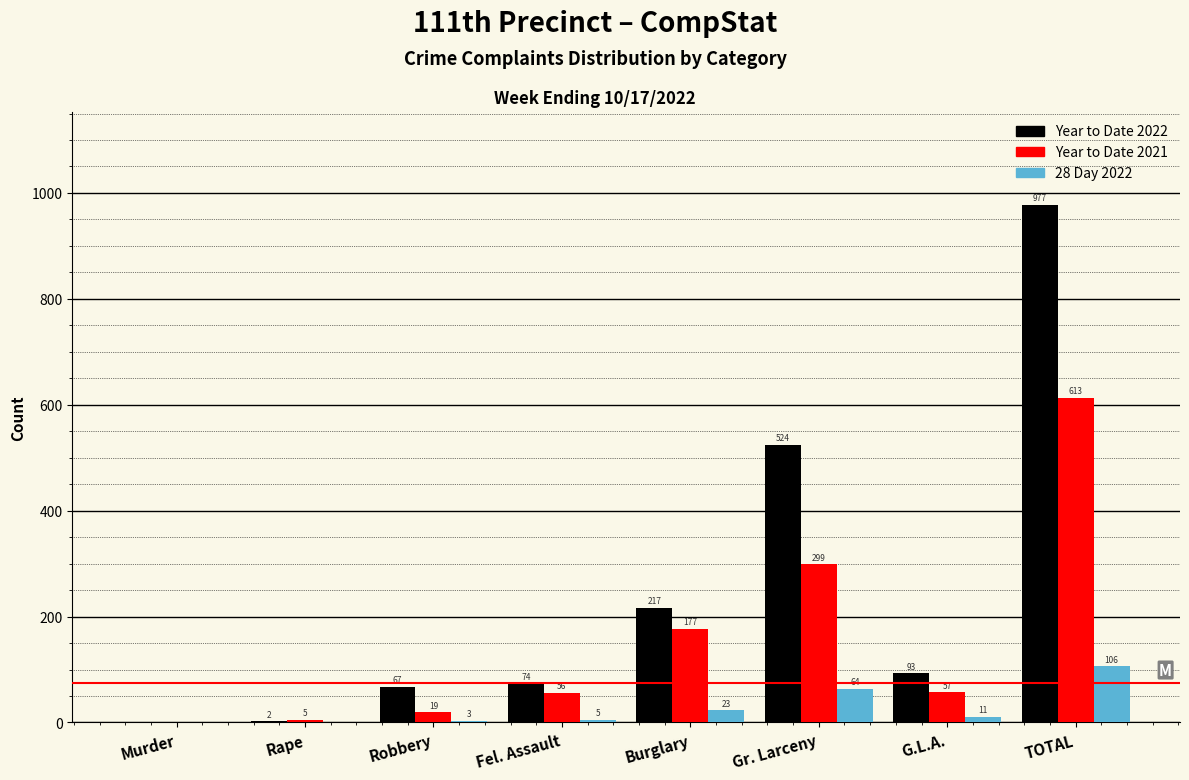

Reading right to left, list all the values displayed in this chart.

Year to Date 2022: TOTAL=977	G.L.A.=93	Gr. Larceny=524	Burglary=217	Fel. Assault=74	Robbery=67	Rape=2	Murder=0
Year to Date 2021: TOTAL=613	G.L.A.=57	Gr. Larceny=299	Burglary=177	Fel. Assault=56	Robbery=19	Rape=5	Murder=0
28 Day 2022: TOTAL=106	G.L.A.=11	Gr. Larceny=64	Burglary=23	Fel. Assault=5	Robbery=3	Rape=0	Murder=0